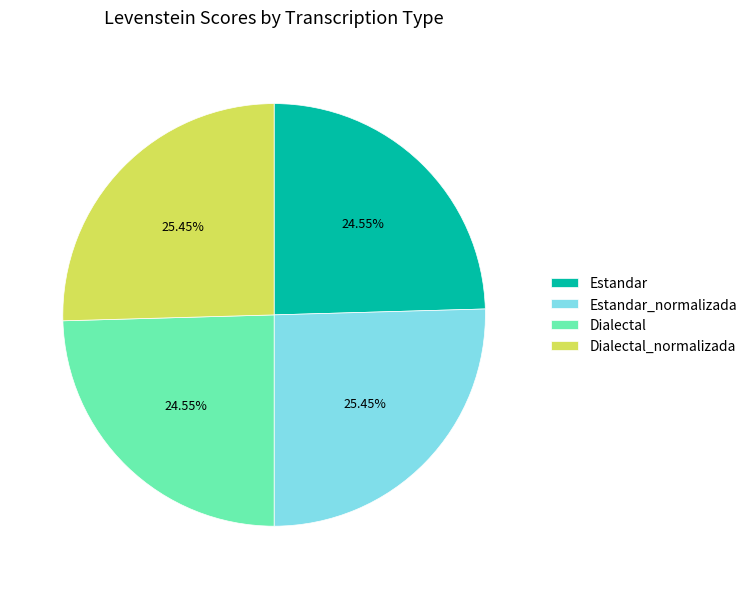

The Estandar slice represents 25% of the pie. True or false?

True